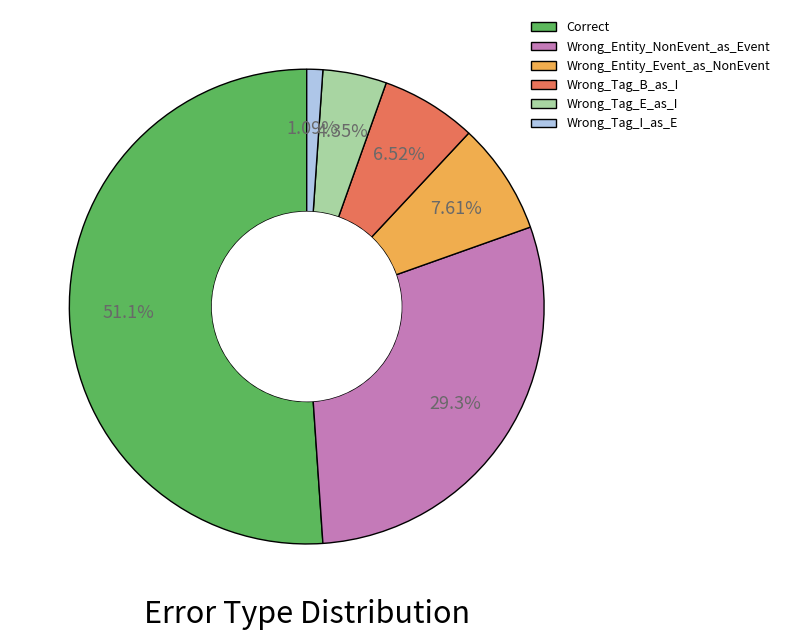

Which slice is the smallest?

Wrong_Tag_I_as_E